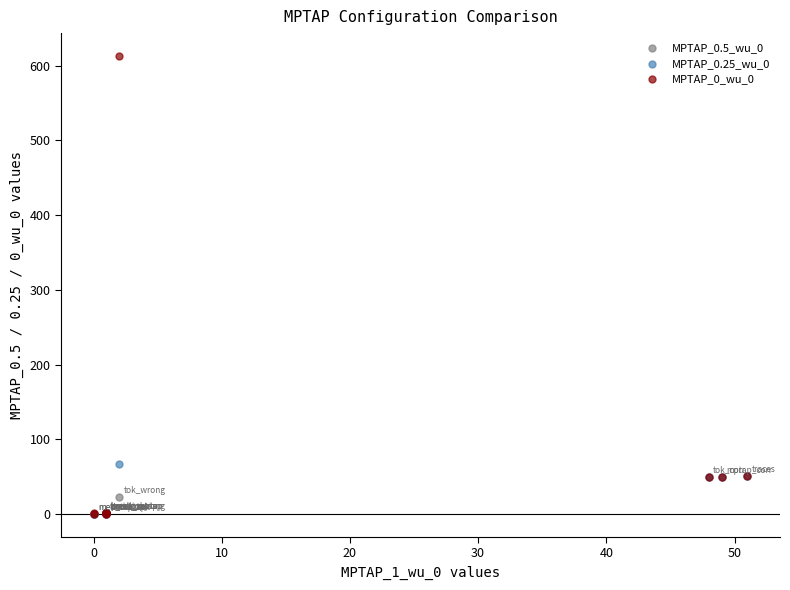

Across all series, what Y value is closest to 306?

67.0